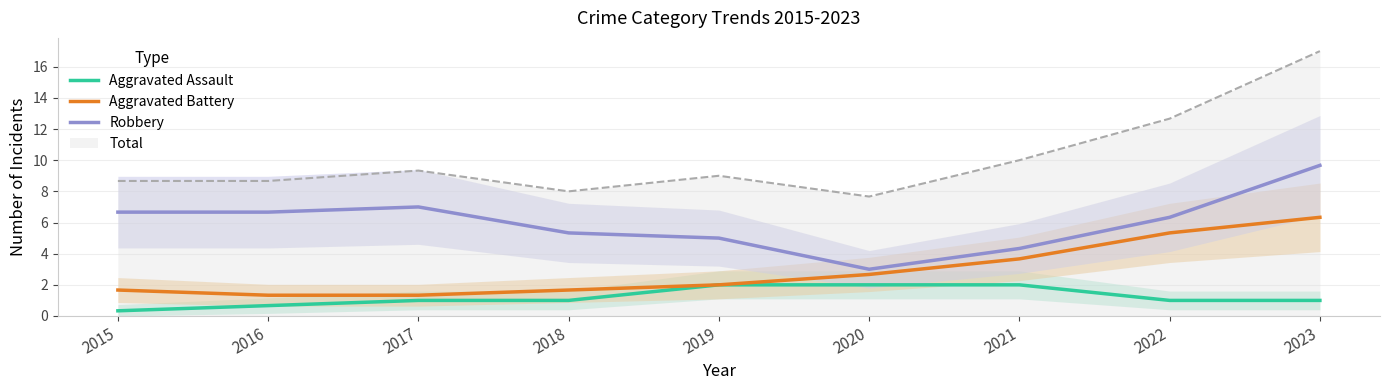

How many lines are shown in the chart?

3